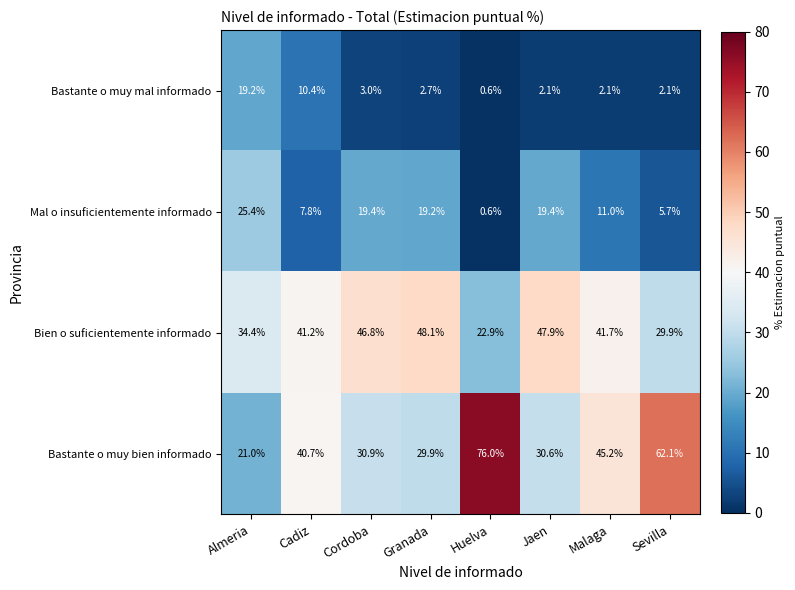

How many data points in Bien o suficientemente informado are above 41?

5